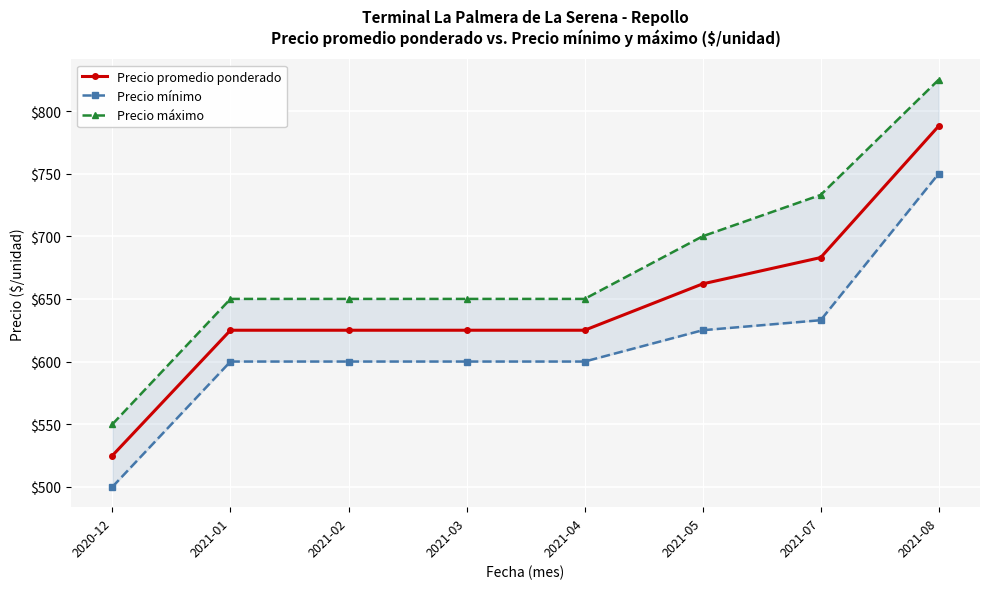

How many distinct data groups are displayed?

3